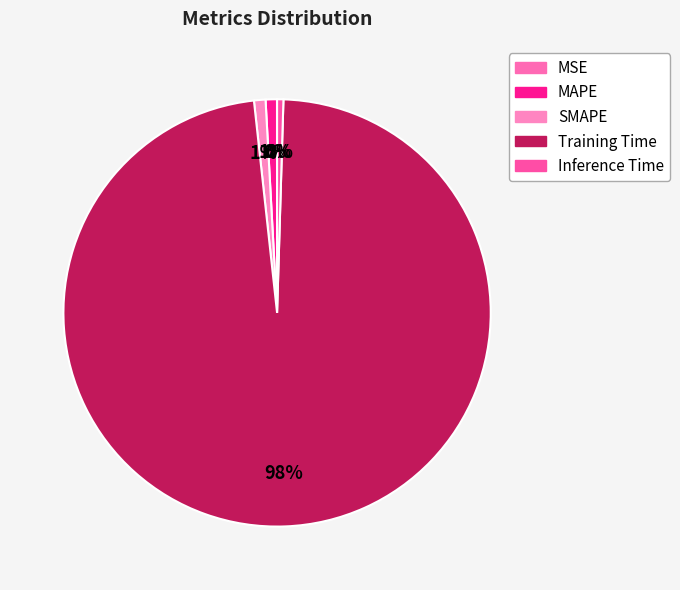

What percentage do Inference Time and MSE together represent?

0.5%